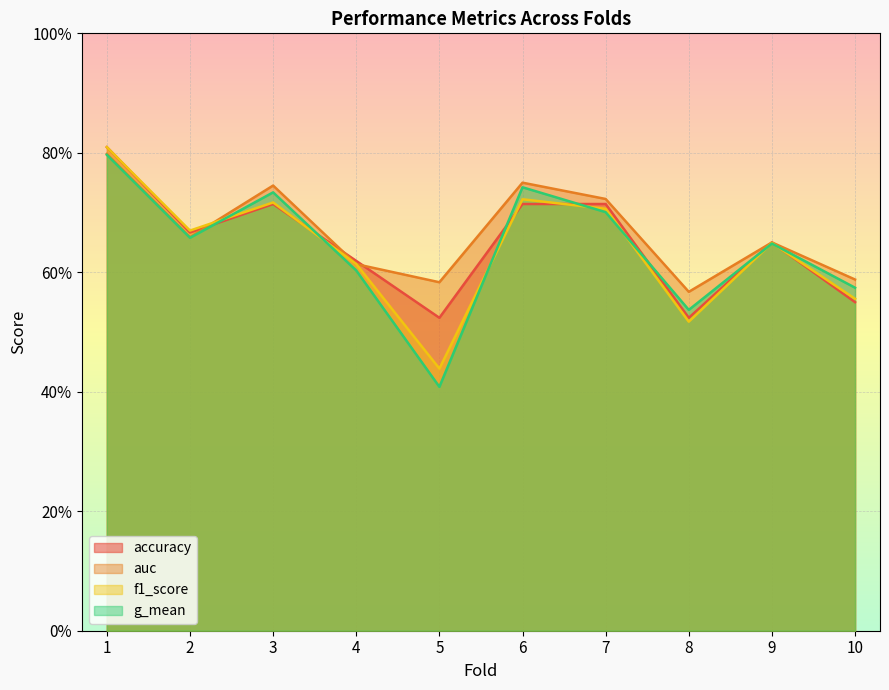

What is the sum of all g_mean values?

6.4